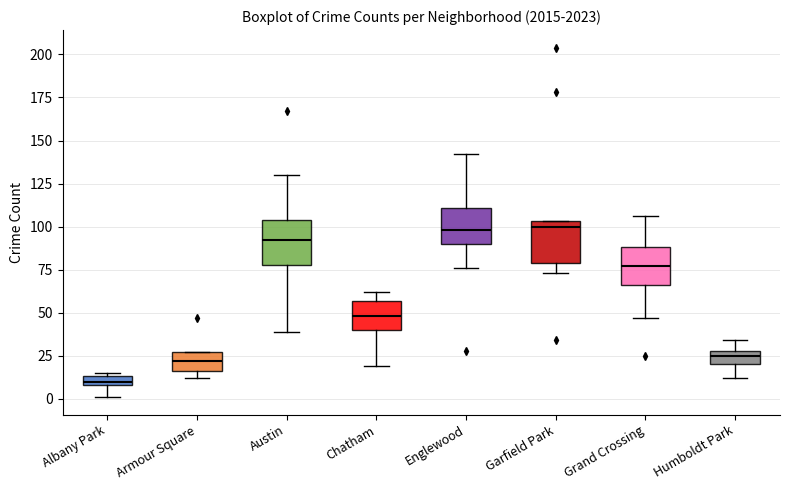

Which box has the lowest median line?

Albany Park